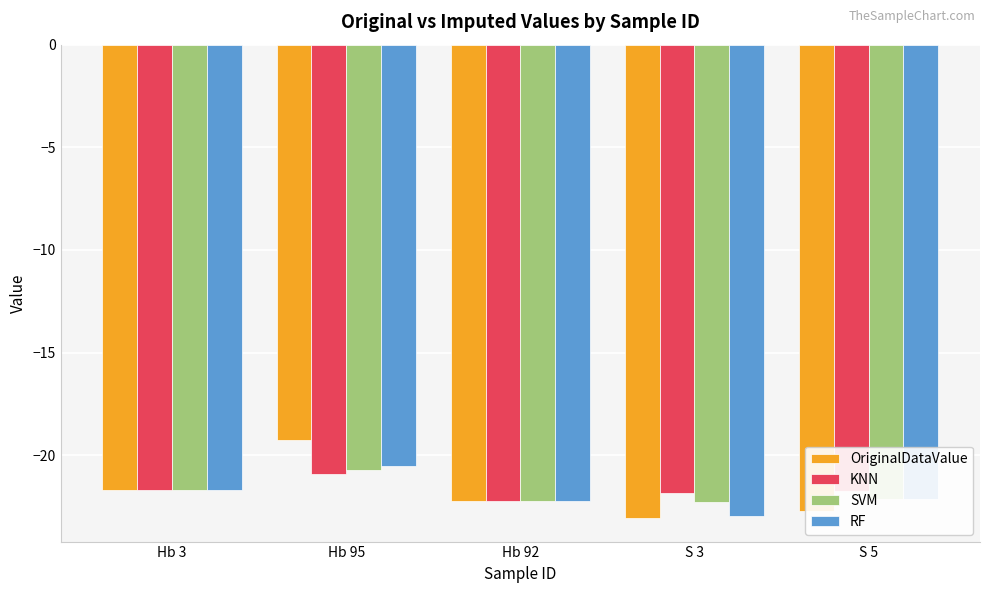

How many bars are there in each group?

4